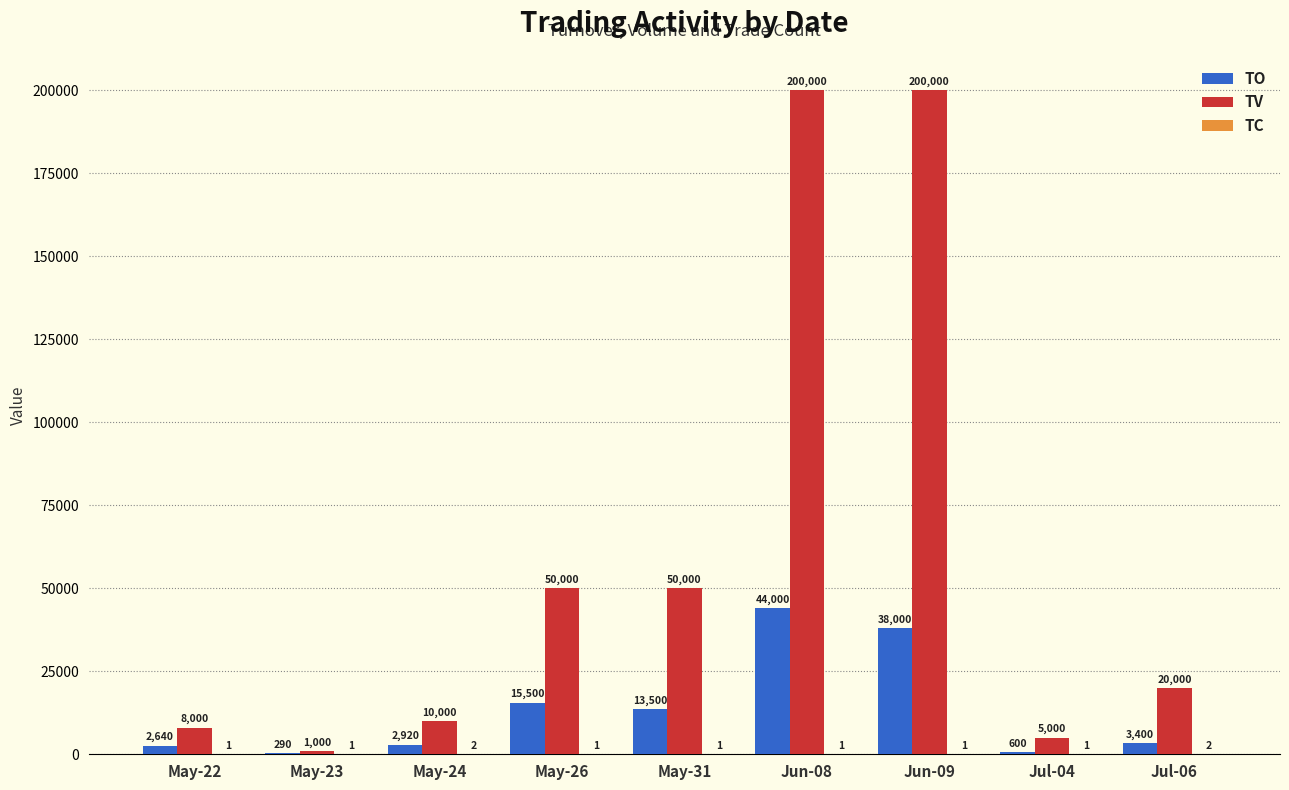

Which category has the highest value in the TO series?

Jun-08